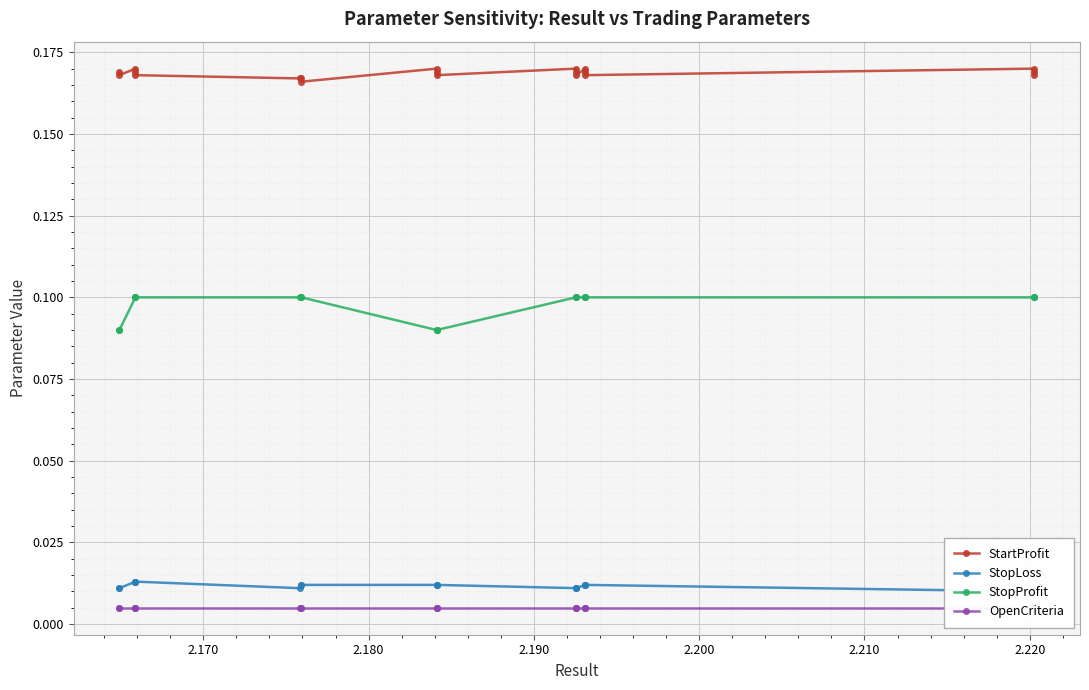

What are all the series names shown in the legend?

StartProfit, StopLoss, StopProfit, OpenCriteria